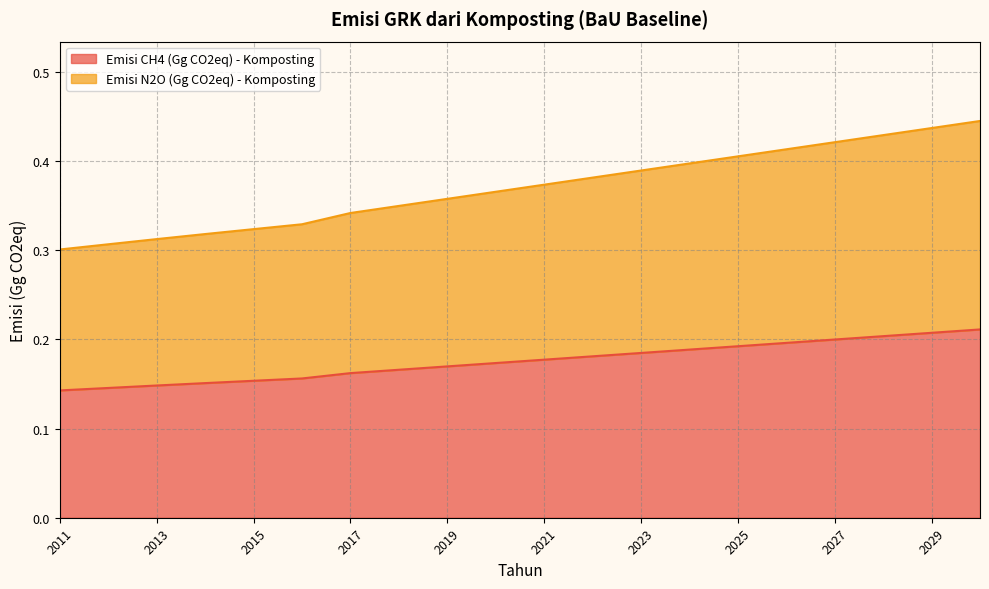

What is the average value of the Emisi N2O (Gg CO2eq) - Komposting series?

0.2